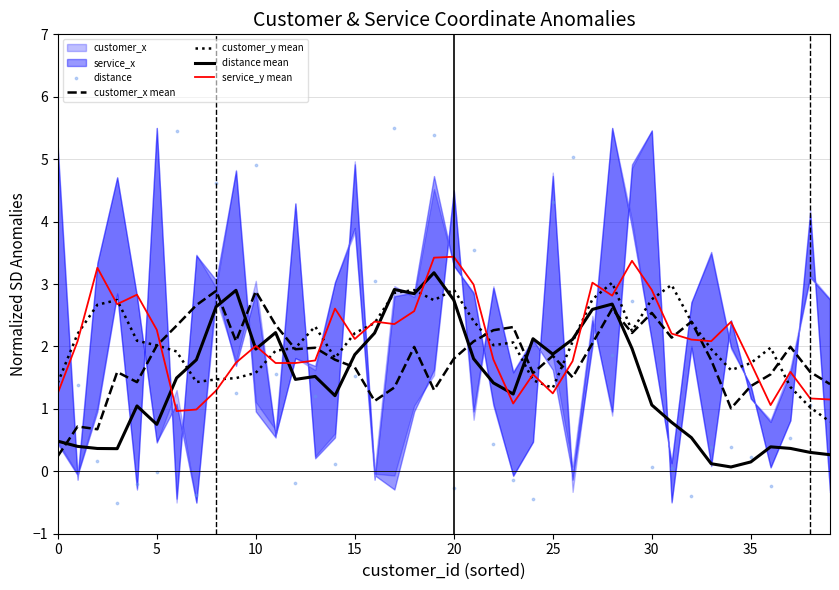

At which category is the sum across all series the highest?

19